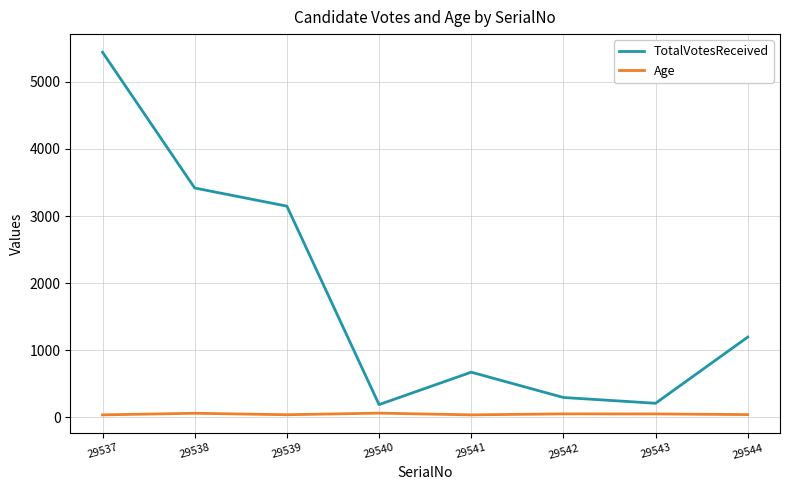

At how many categories does at least one series exceed 2258?

3